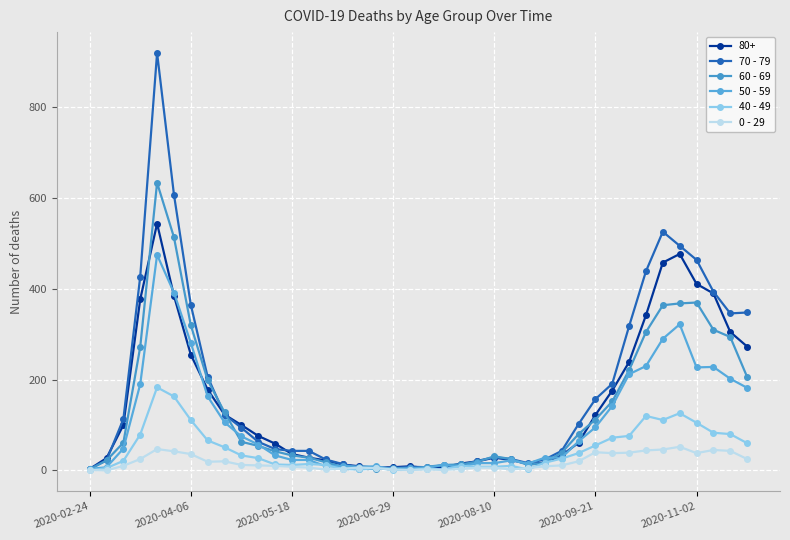

What is the average value of the 60 - 69 series?

134